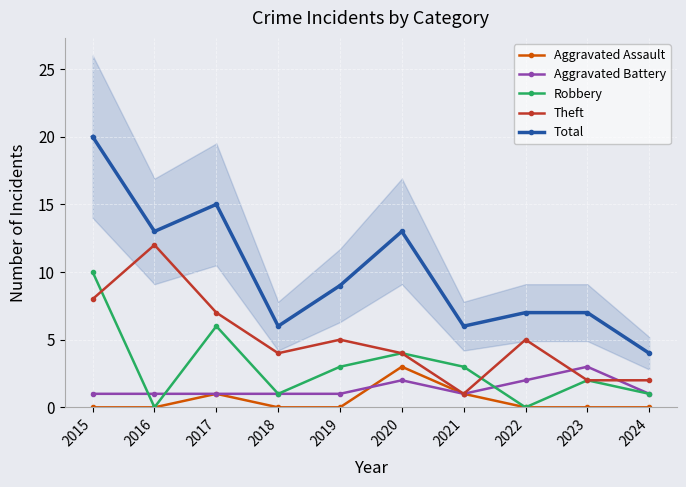

Rank the series at 2015 from lowest to highest value.

Aggravated Assault, Aggravated Battery, Theft, Robbery, Total